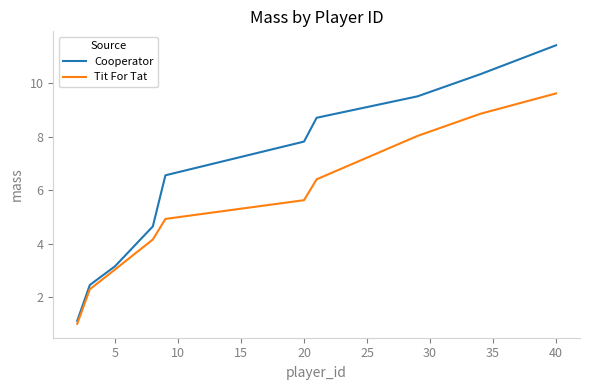

Which series has the largest total across all categories?

Cooperator